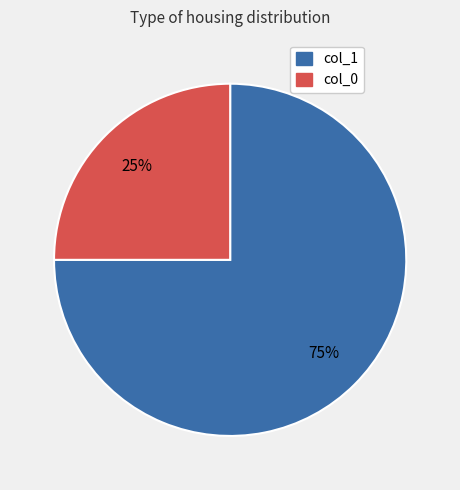

To the nearest percent, what is the difference between the largest and smallest slice percentages?

50%